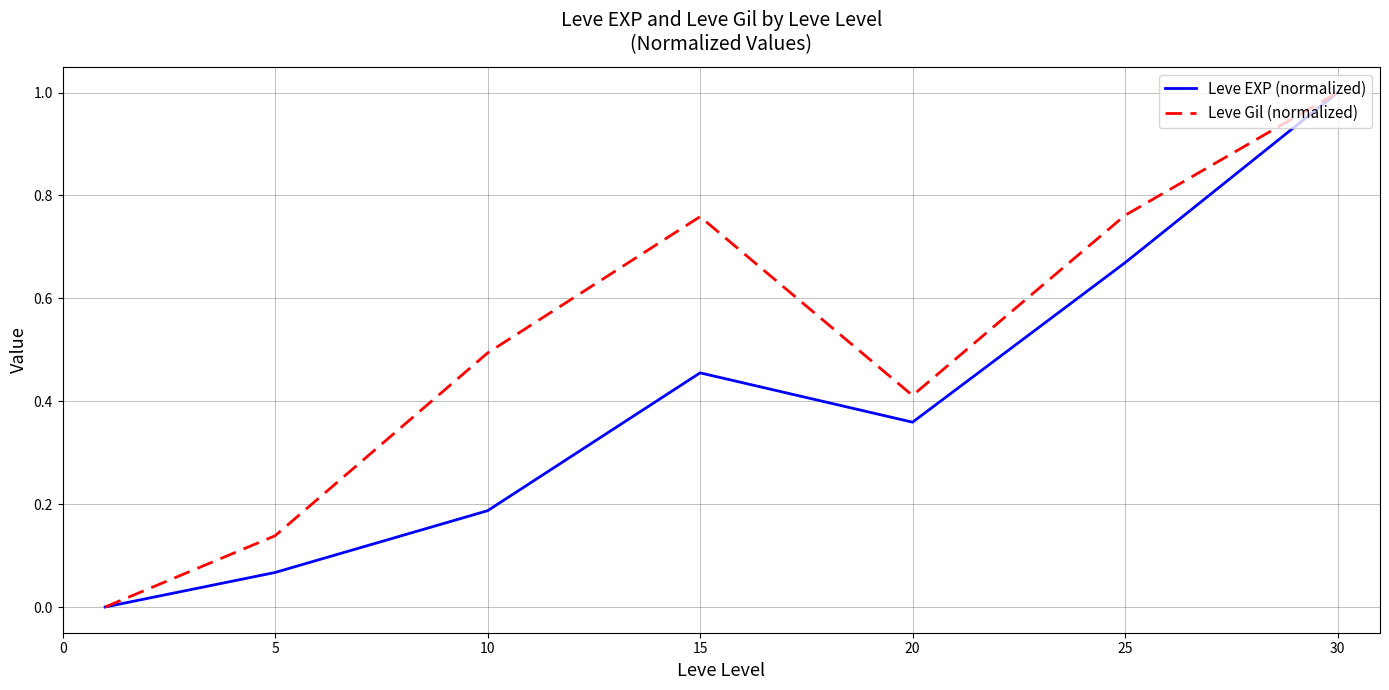

What is the difference between the second highest and second lowest values in the Leve Gil (normalized) series?

0.6